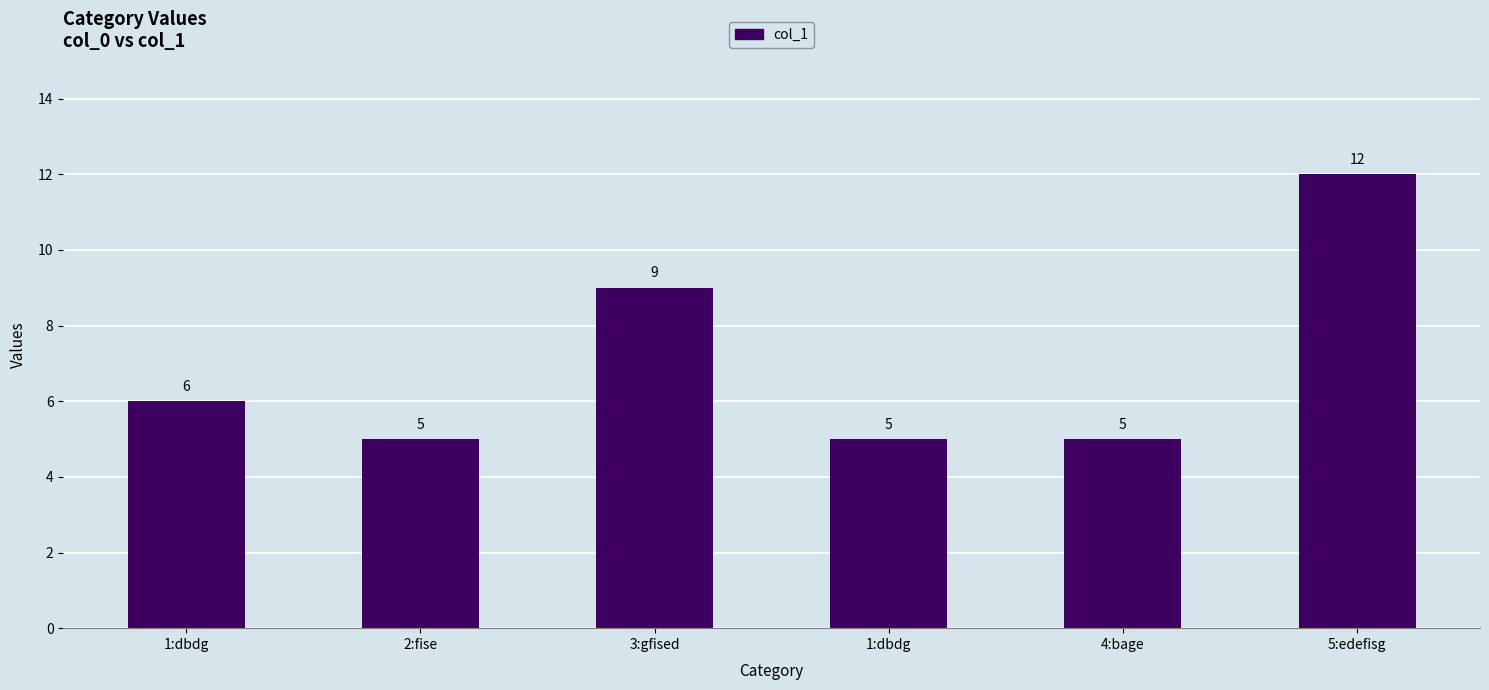

How many categories are shown in the chart?

6